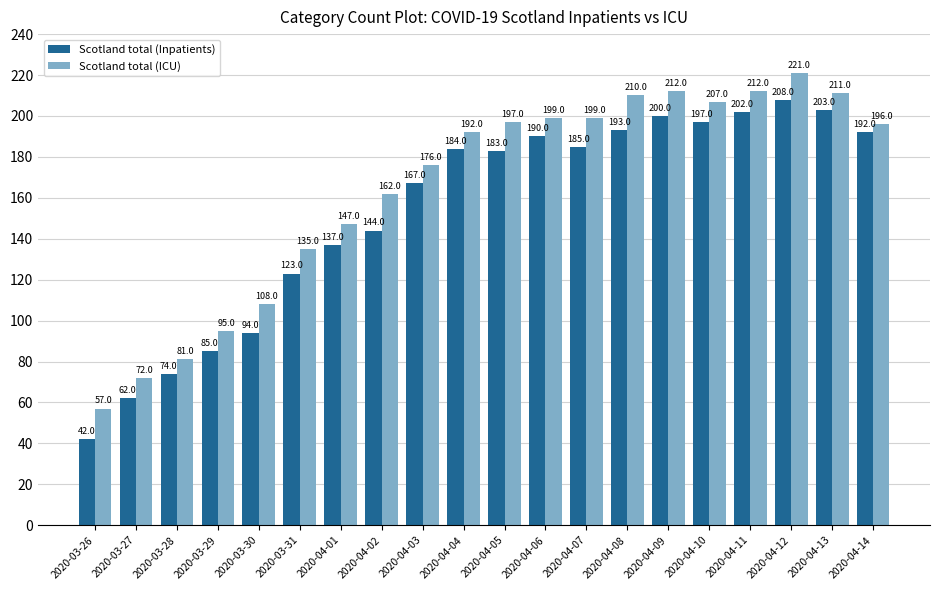

What is the highest value of the Scotland total (Inpatients) series?

208